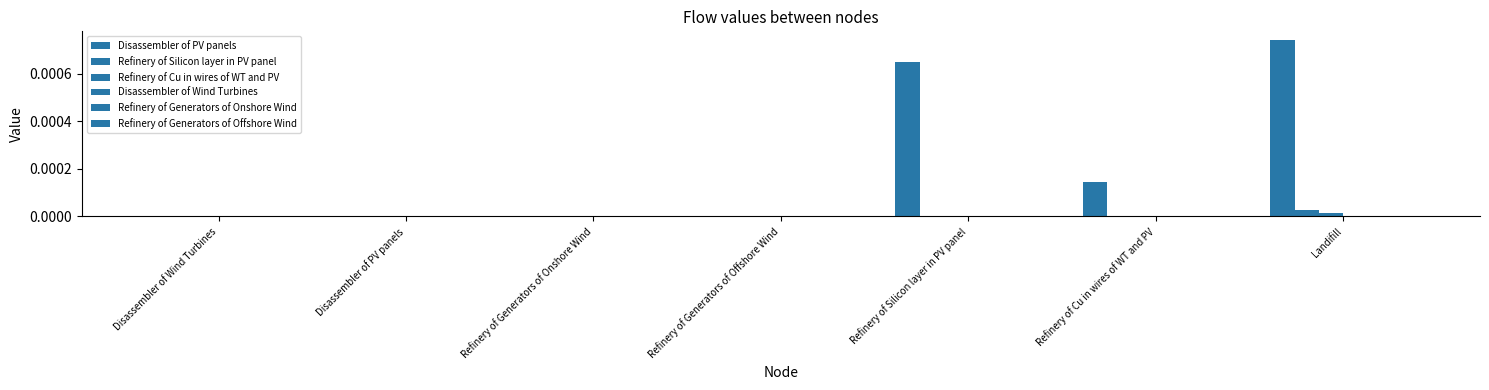

How many data points does each series have?

7